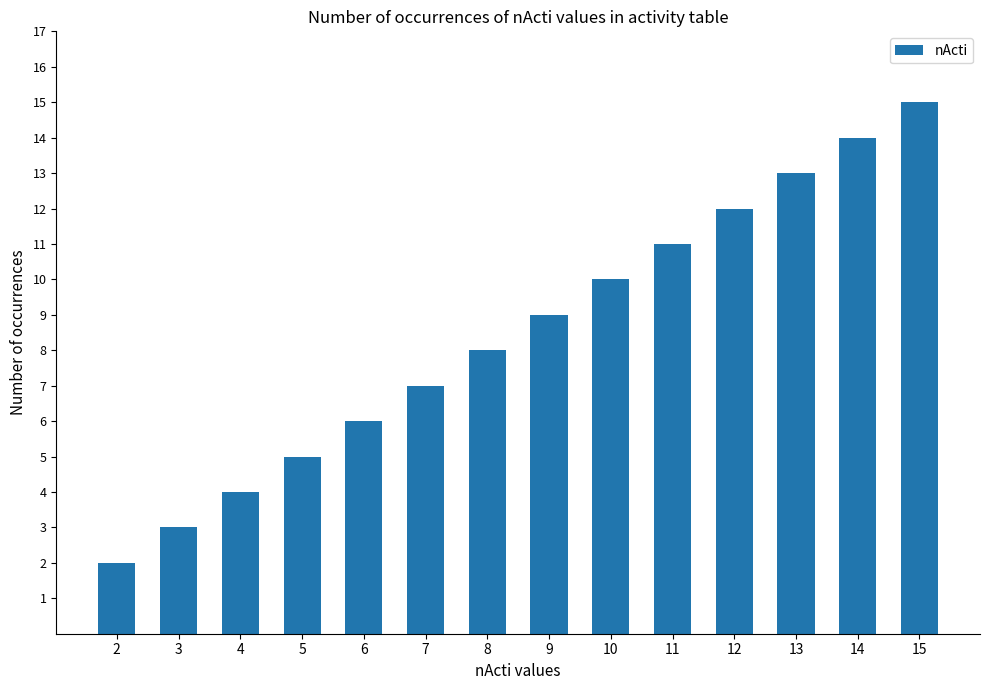

List the labels in order of value, largest first.

15, 14, 13, 12, 11, 10, 9, 8, 7, 6, 5, 4, 3, 2